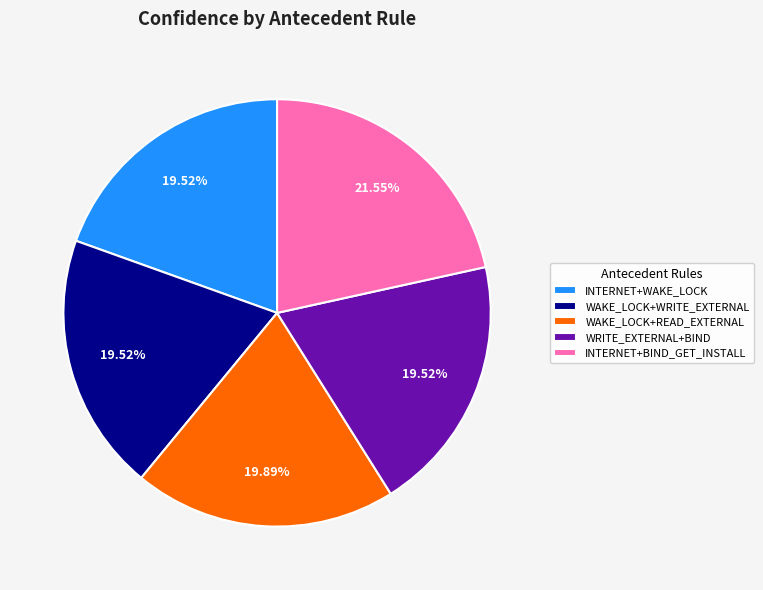

Count the number of slices in the pie.

5